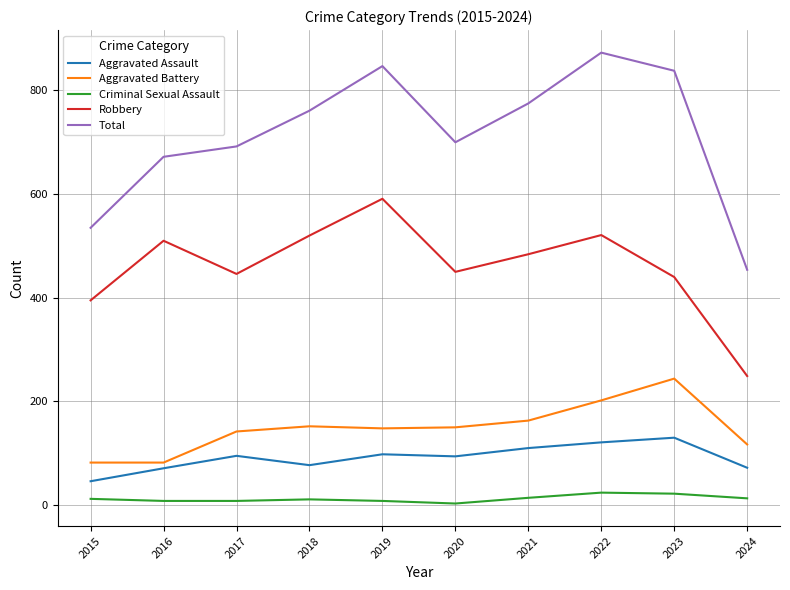

Which label corresponds to the largest value in the chart?

2022